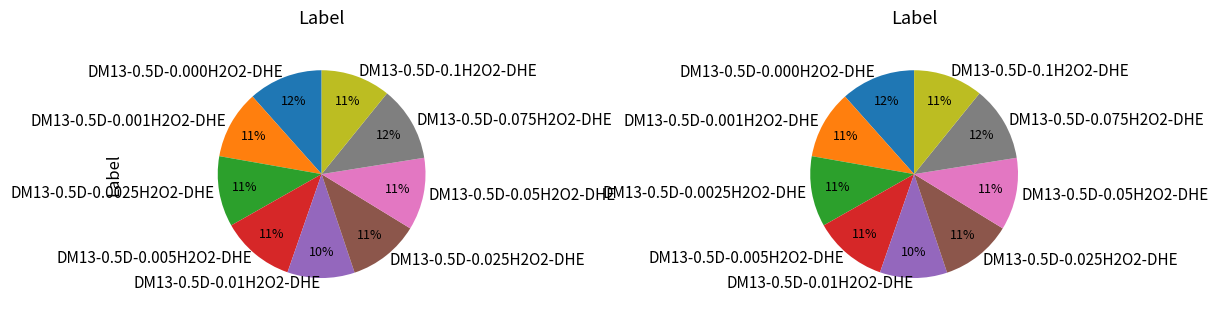

Combined, do DM13-0.5D-0.075H2O2-DHE and DM13-0.5D-0.01H2O2-DHE account for over 50%?

No